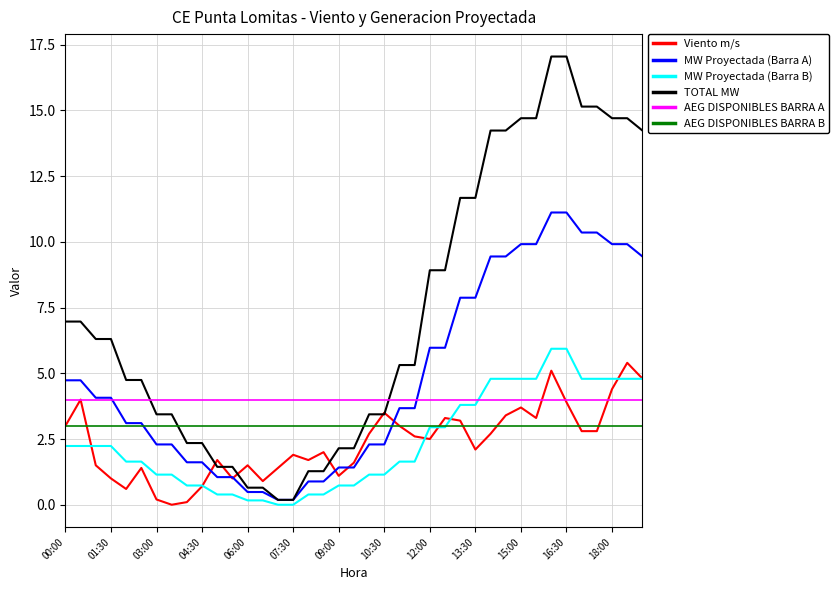

What is the maximum value shown in the chart?

17.1